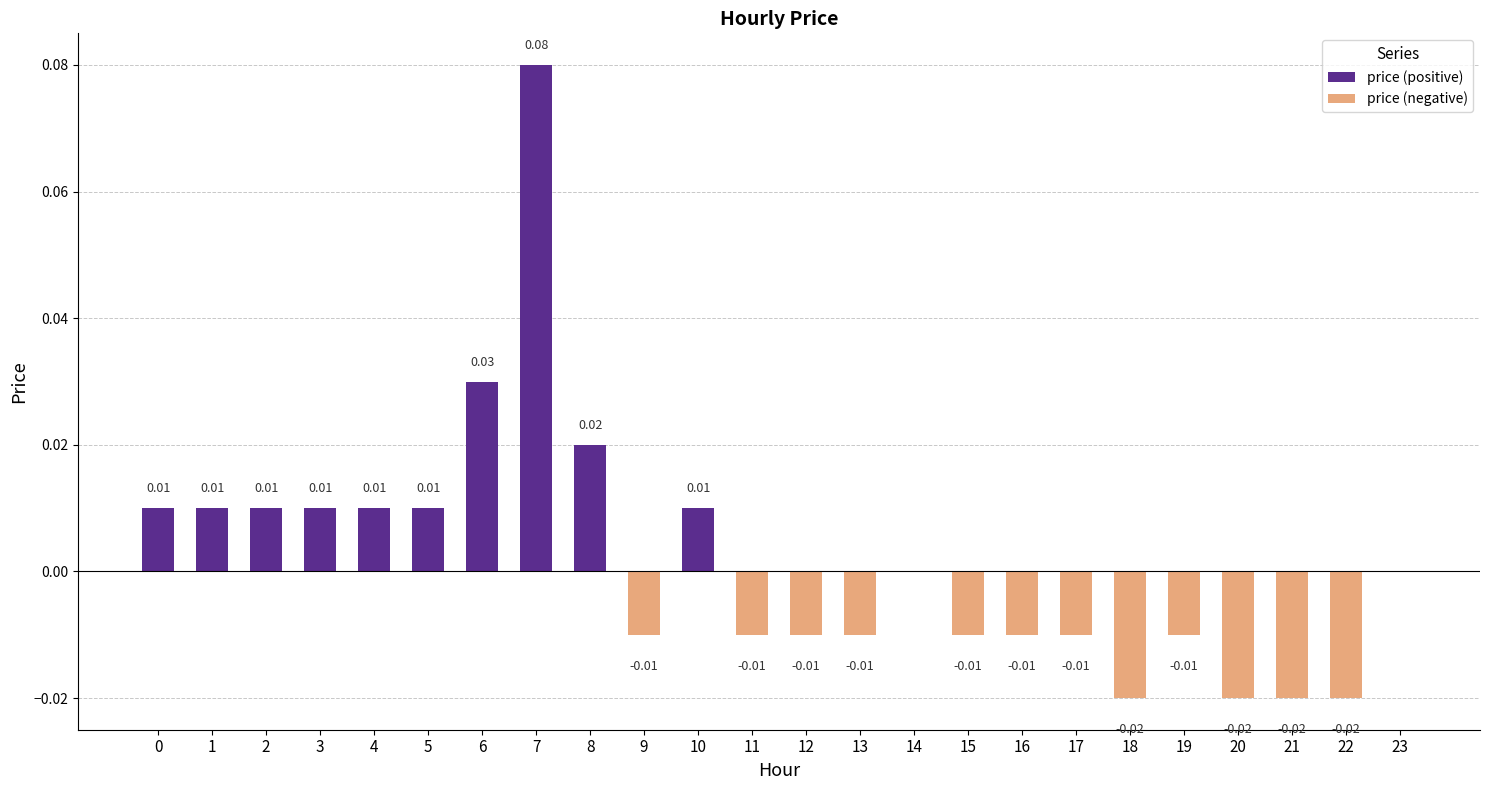

Count the number of data series in this chart.

1